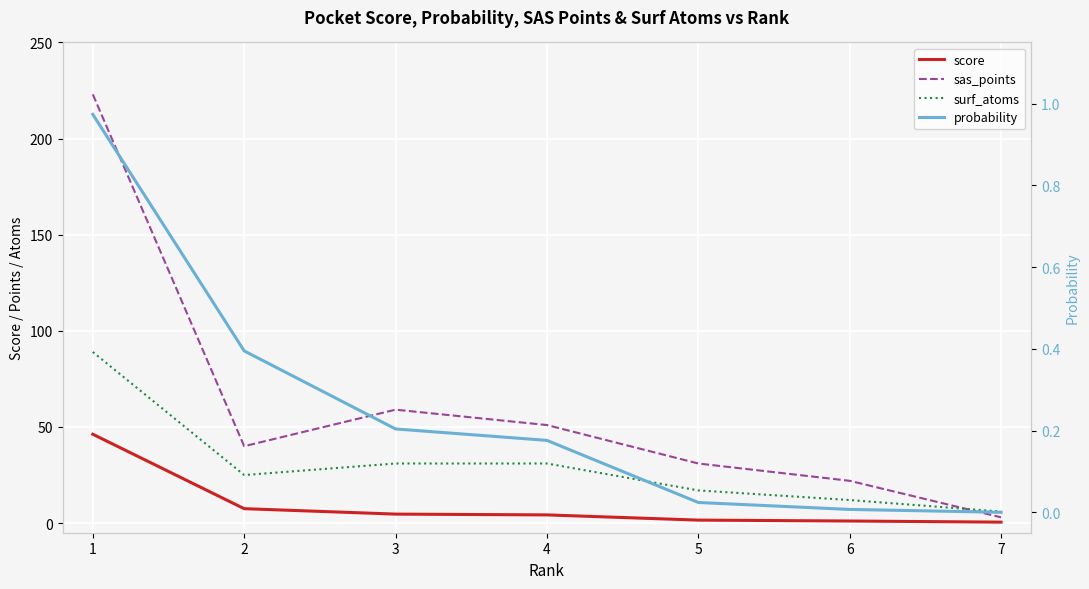

The value of probability at 1 is 0.5. True or false?

False